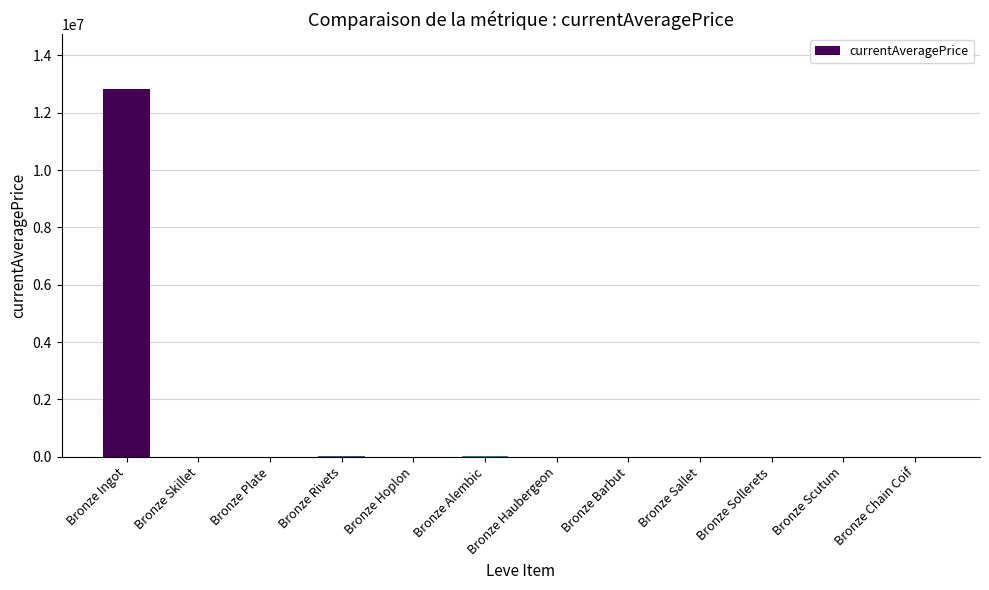

What is the sum of all values?

12882798.6